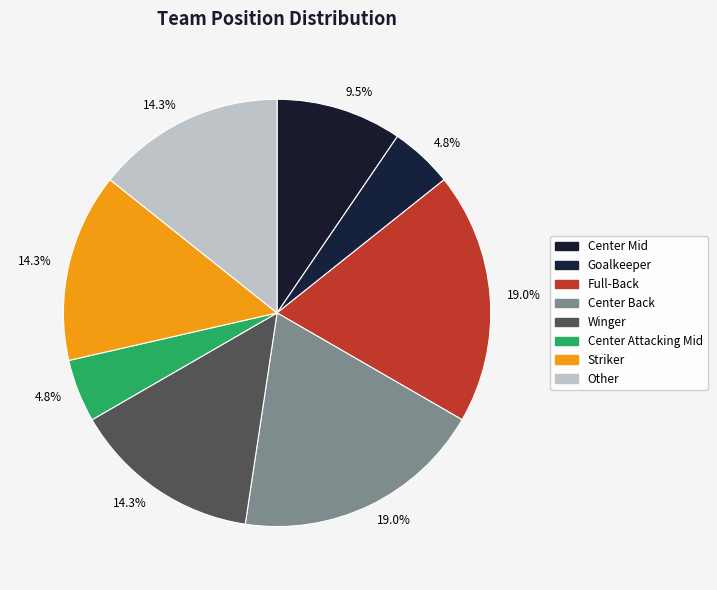

Count the number of slices in the pie.

8